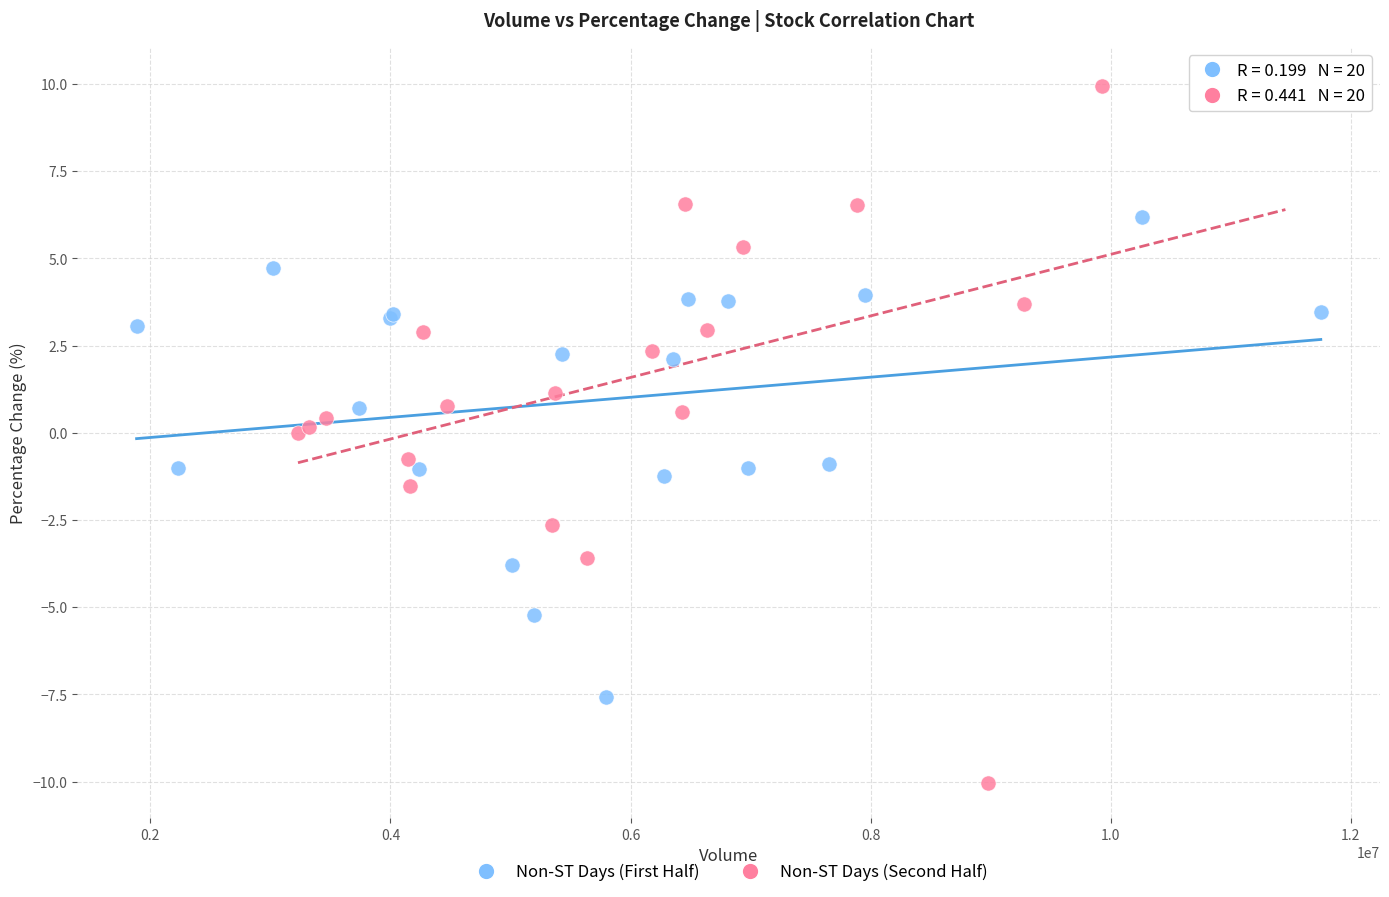

Which series contains the lowest Y value?

Non-ST Days (Second Half)